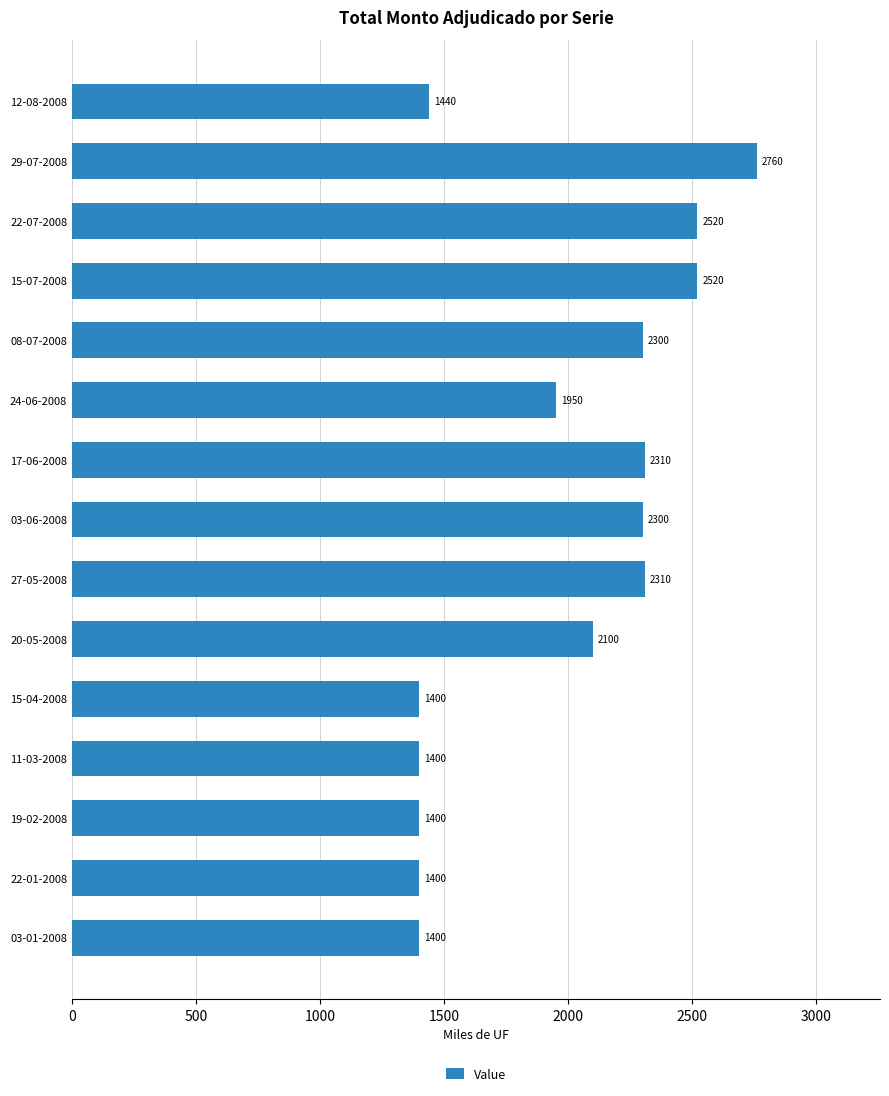

Which label corresponds to the largest value in the chart?

29-07-2008